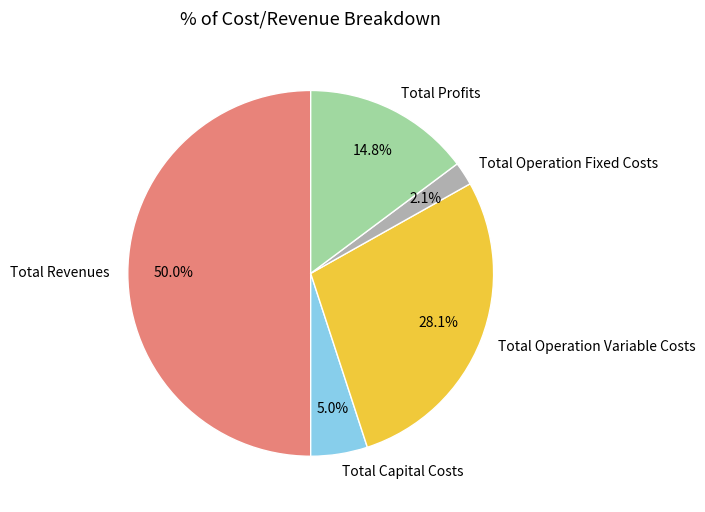

Count the number of slices in the pie.

5